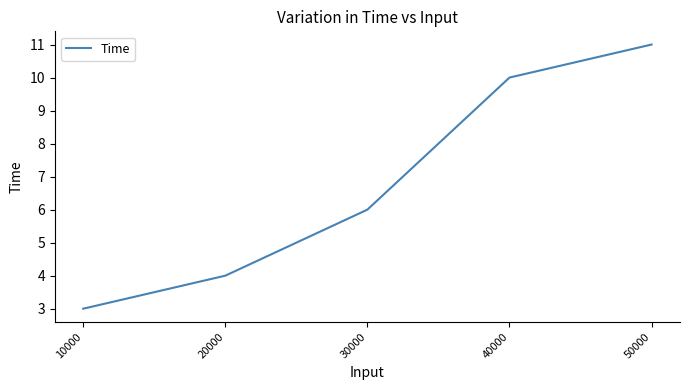

What is the sum of all values?

34